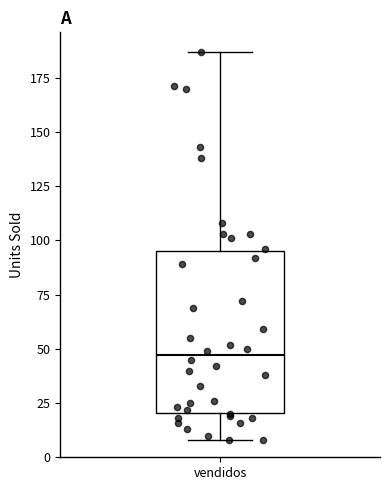

Read this box plot against the y-axis: the position of the median line, the range covered by the box, and the ends of both whiskers. The values are not printed on the chart, so give them approximately, as read against the axis.

median 45, box 20 to 95, whiskers 10 to 185